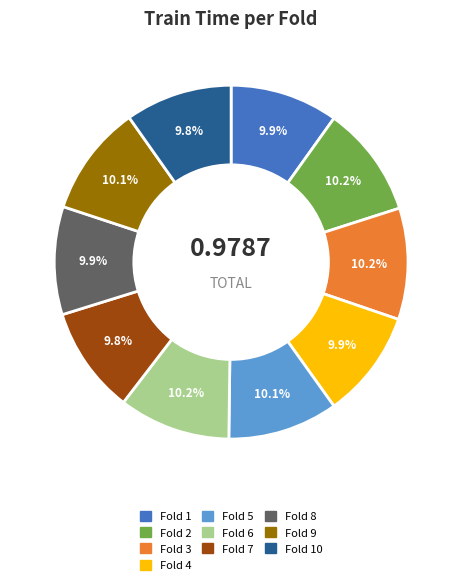

Is there any slice that represents more than half of the pie?

No